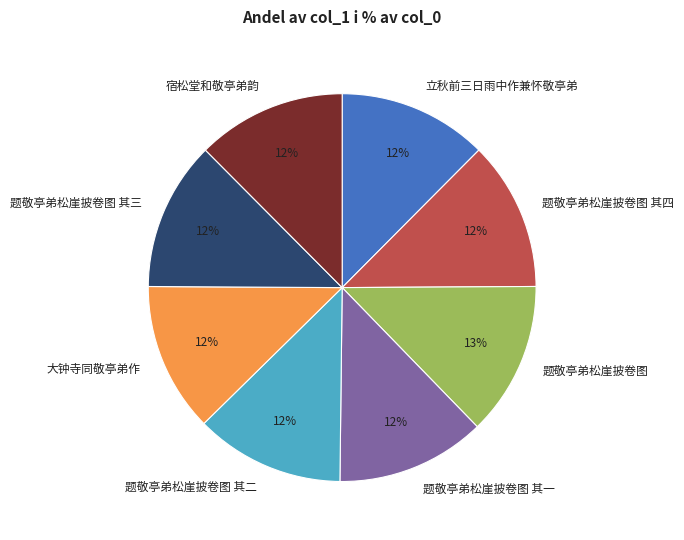

How many segments does this pie chart have?

8